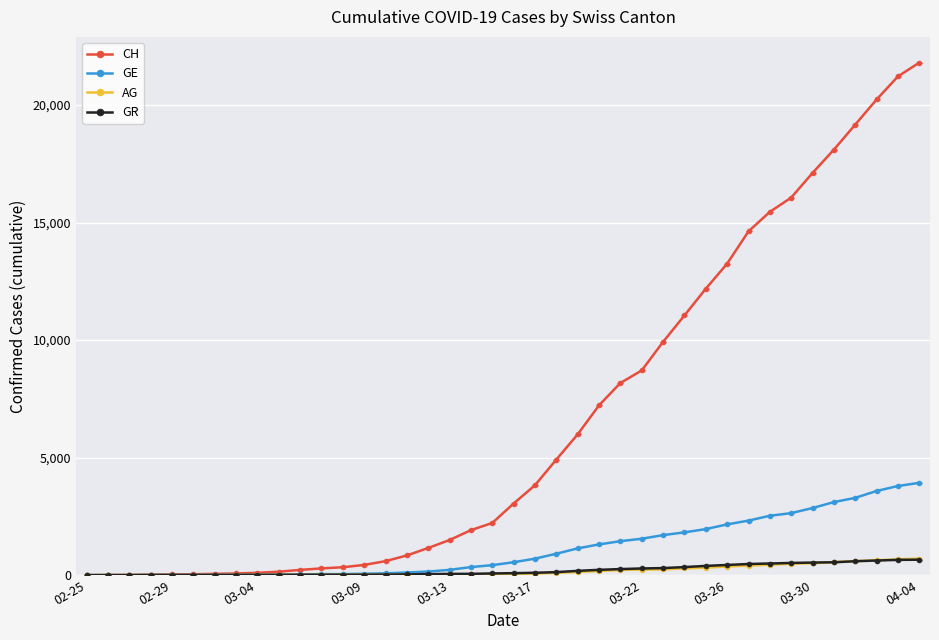

Does the chart have visible grid lines?

Yes